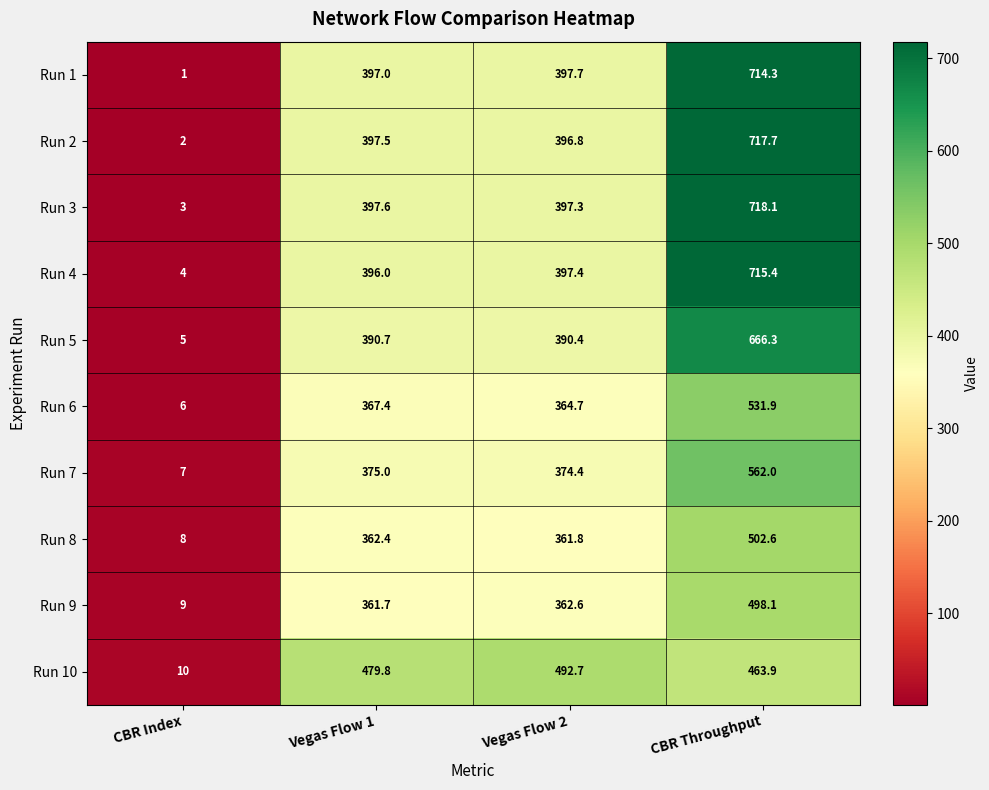

What is the difference between the highest and lowest values at Vegas Flow 2?

130.9